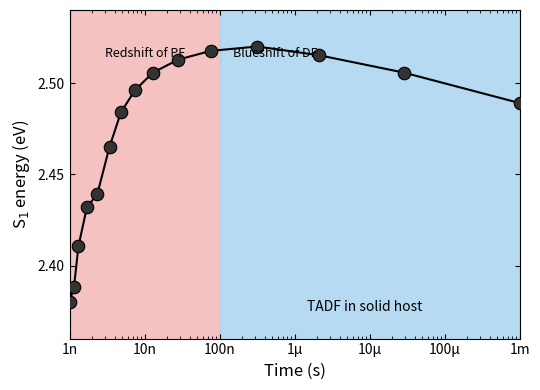

What is the sum of all values?

37.1